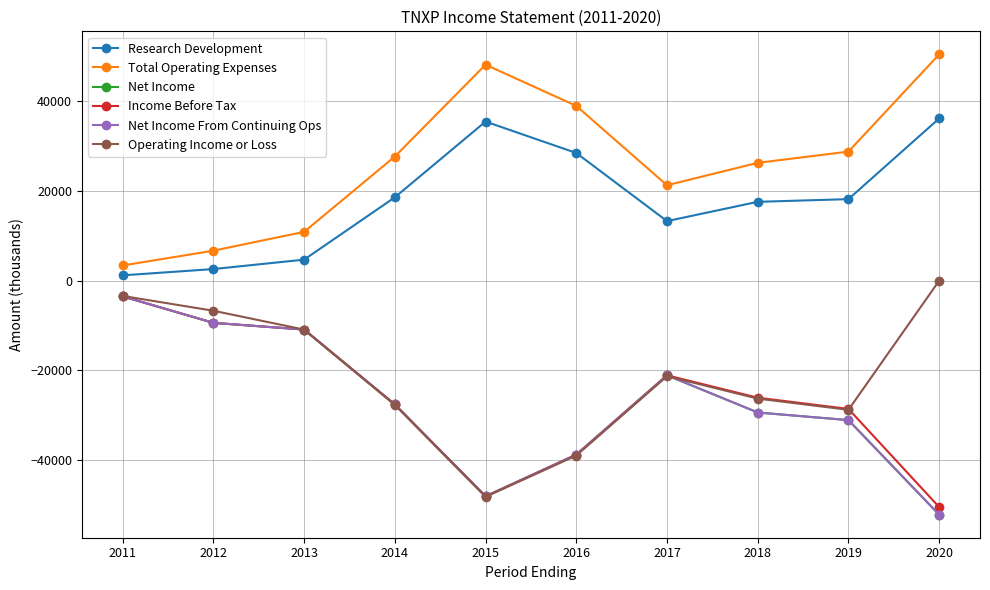

The Total Operating Expenses series shows 13185 at 2017. True or false?

False